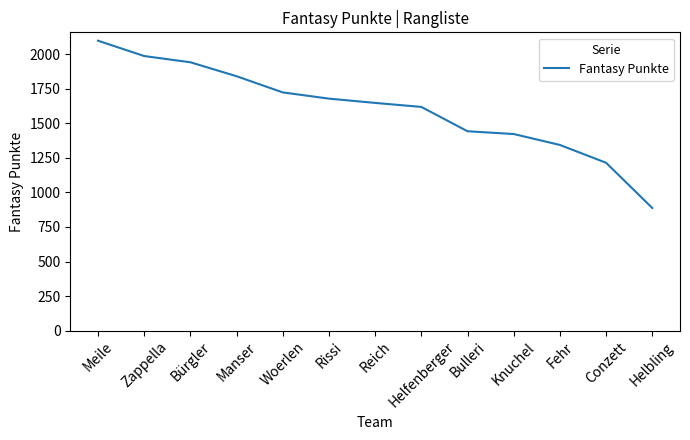

What is the difference between the maximum and minimum values?

1210